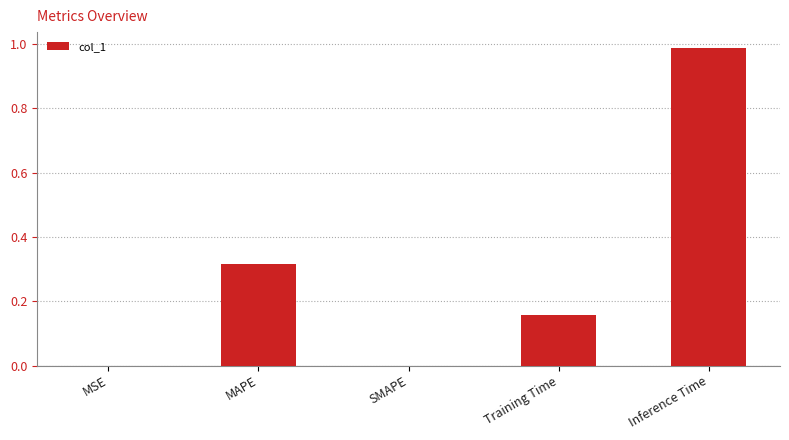

What is the sum of all values?

1.5